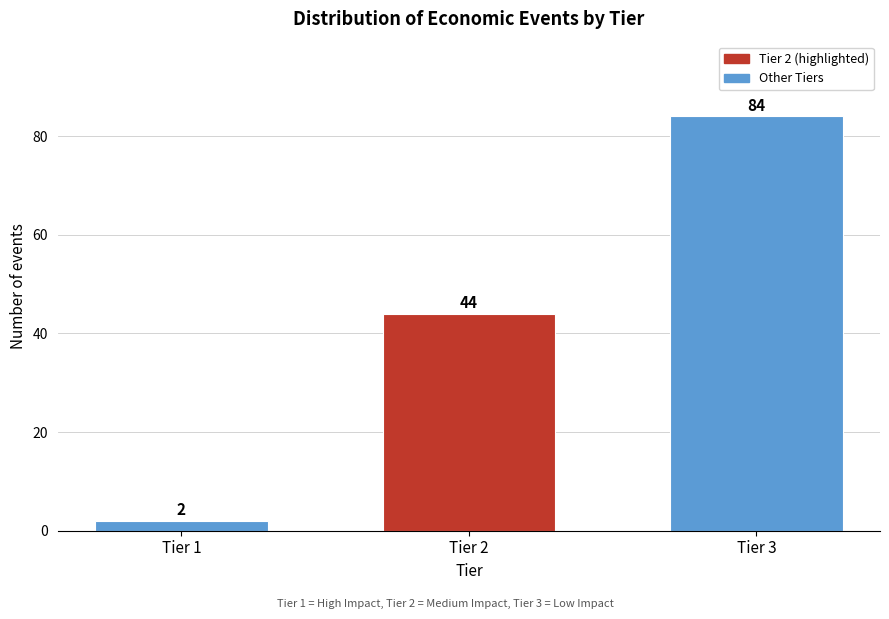

Reading left to right, list all the values displayed in this chart.

2	44	84